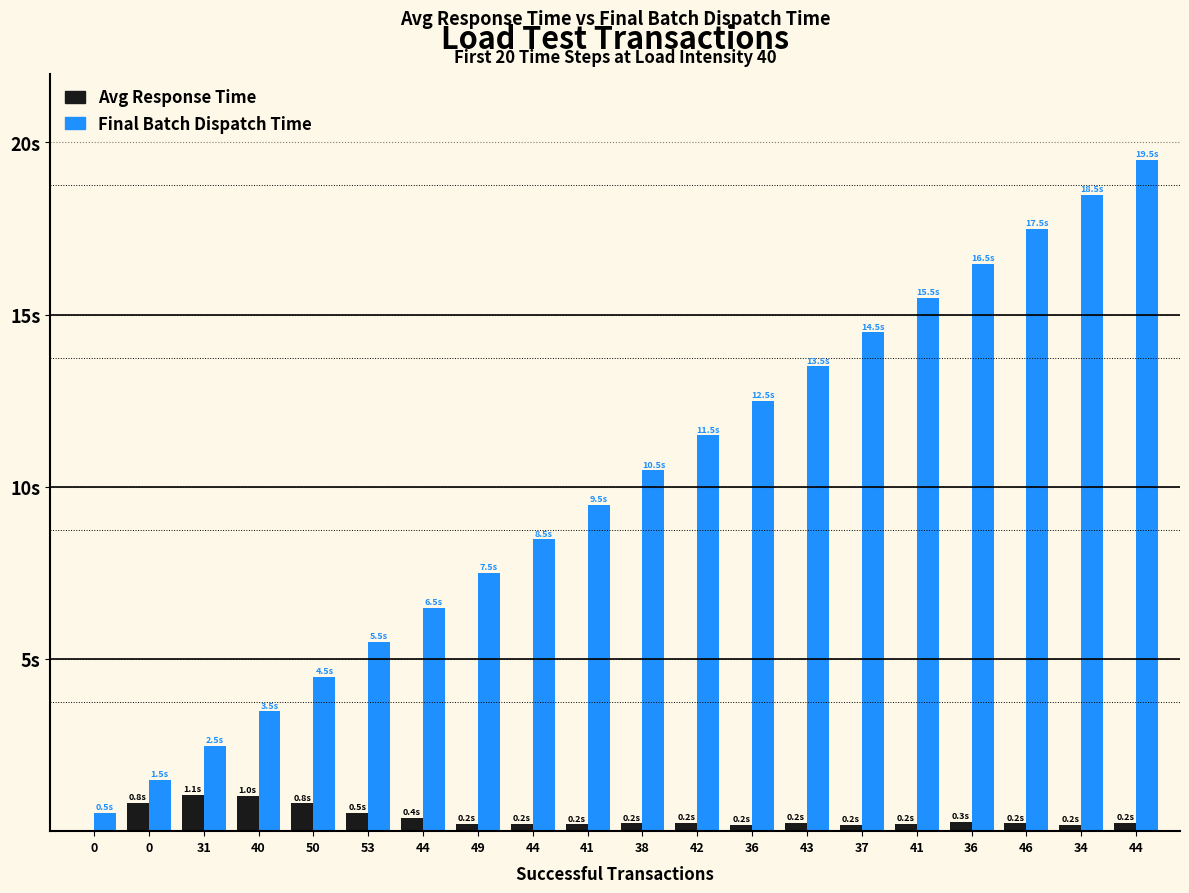

Does the chart contain stacked bars?

No